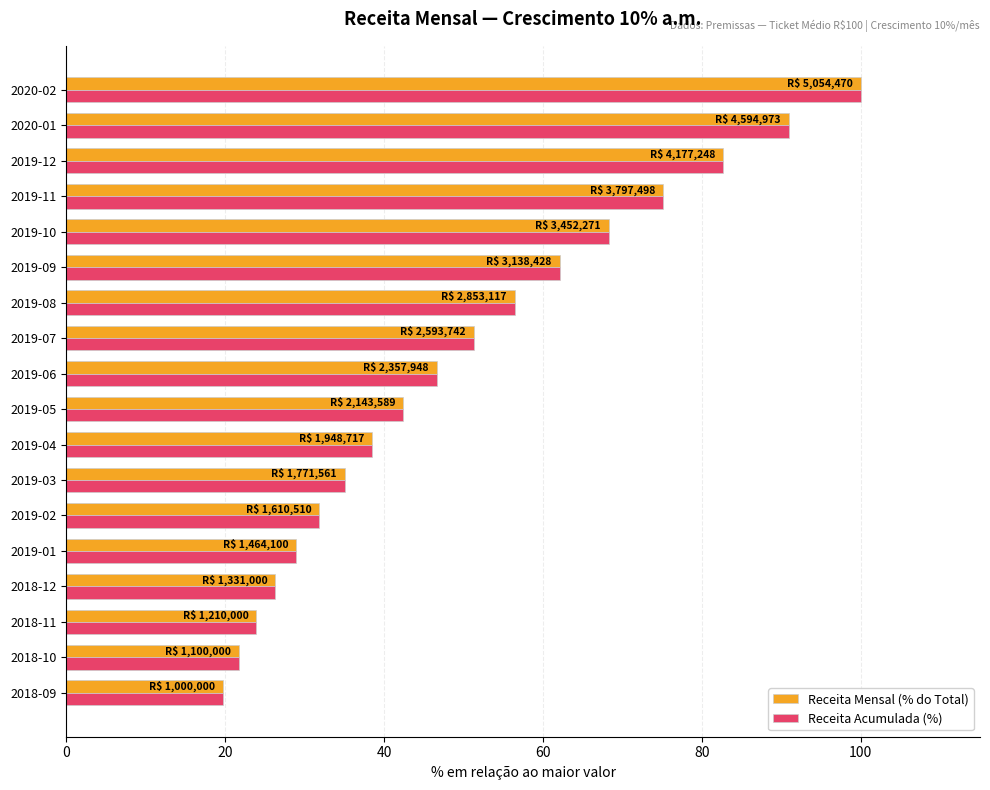

What are all the series names shown in the legend?

Receita Mensal (% do Total), Receita Acumulada (%)